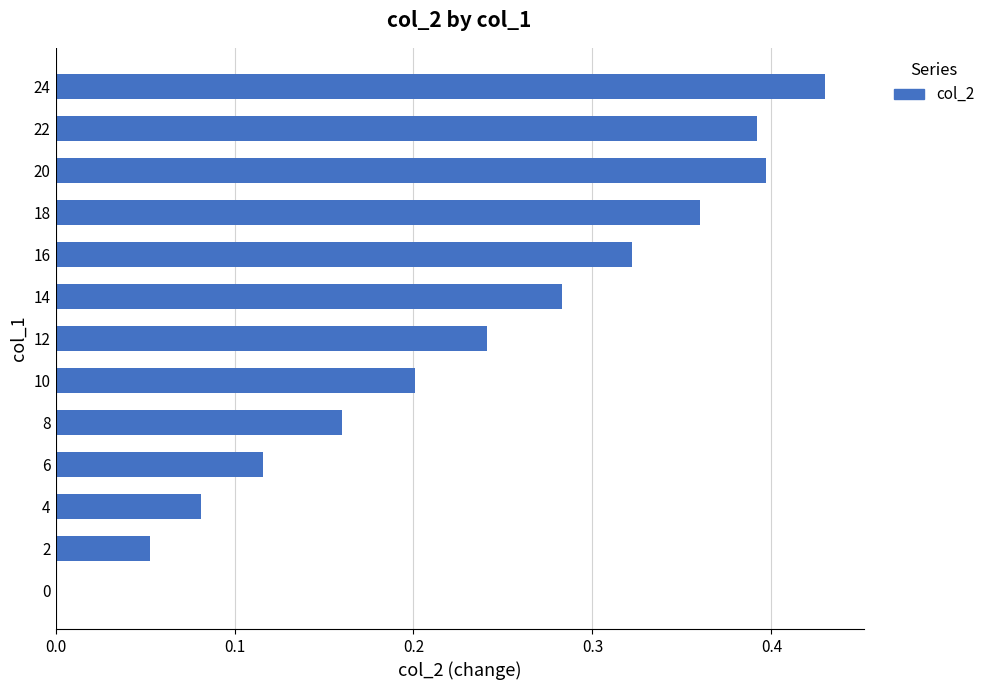

What is the change in value from 2 to 10?

+0.1